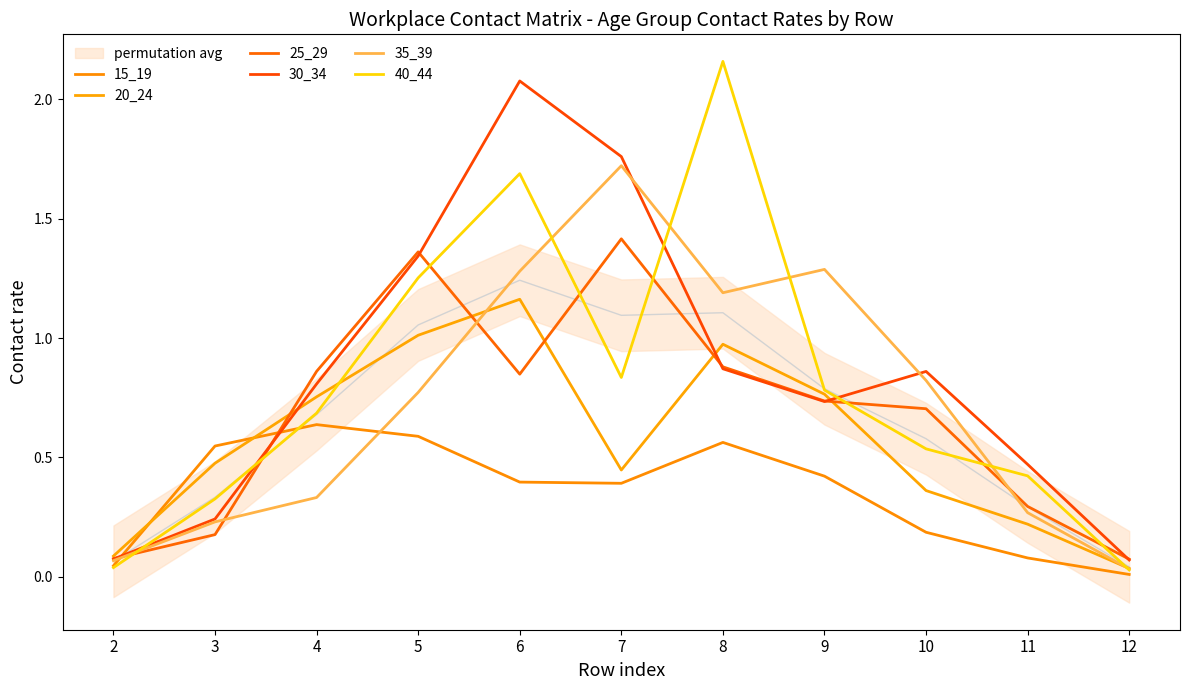

How many series are shown in this chart?

6